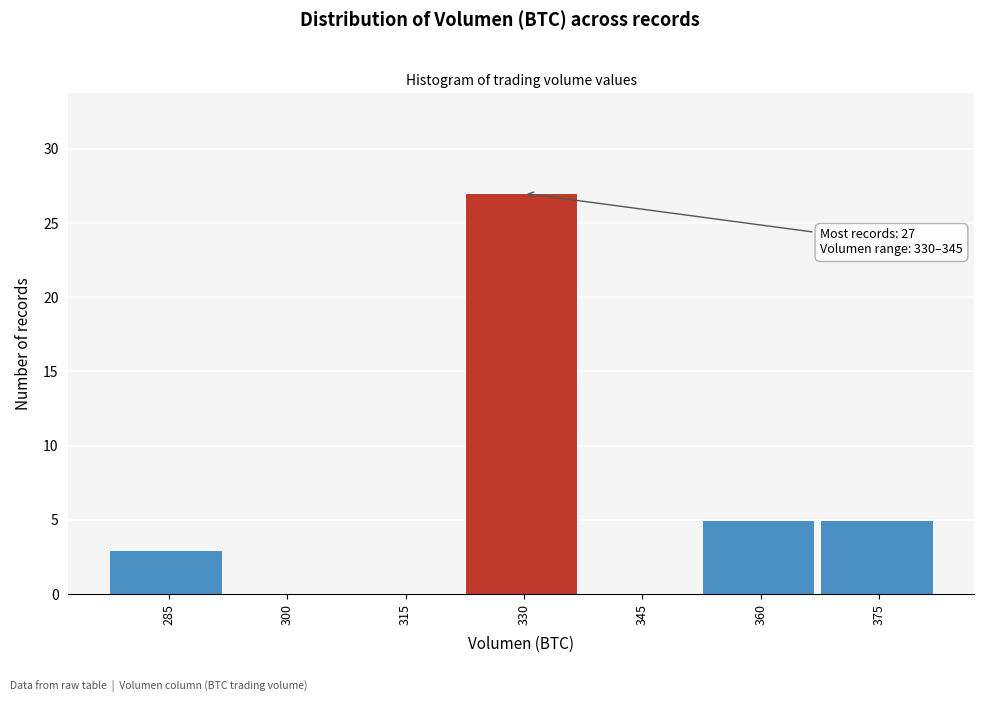

Reading left to right, transcribe all the data shown in this chart.

285=3	300=0	315=0	330=27	345=0	360=5	375=5